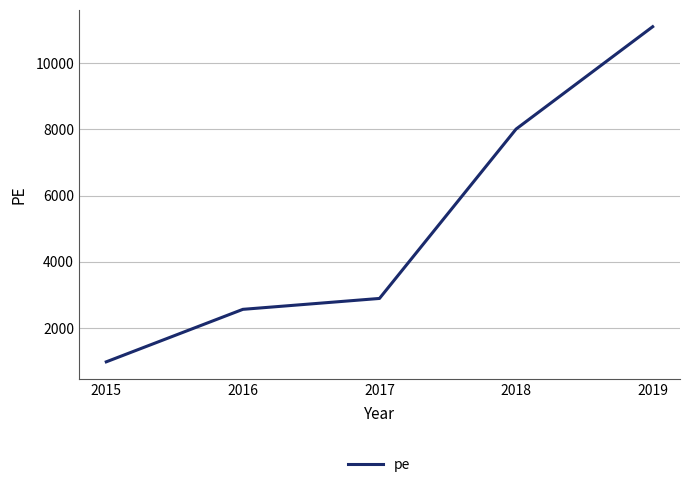

What is the change in value from 2017 to 2018?

+5114